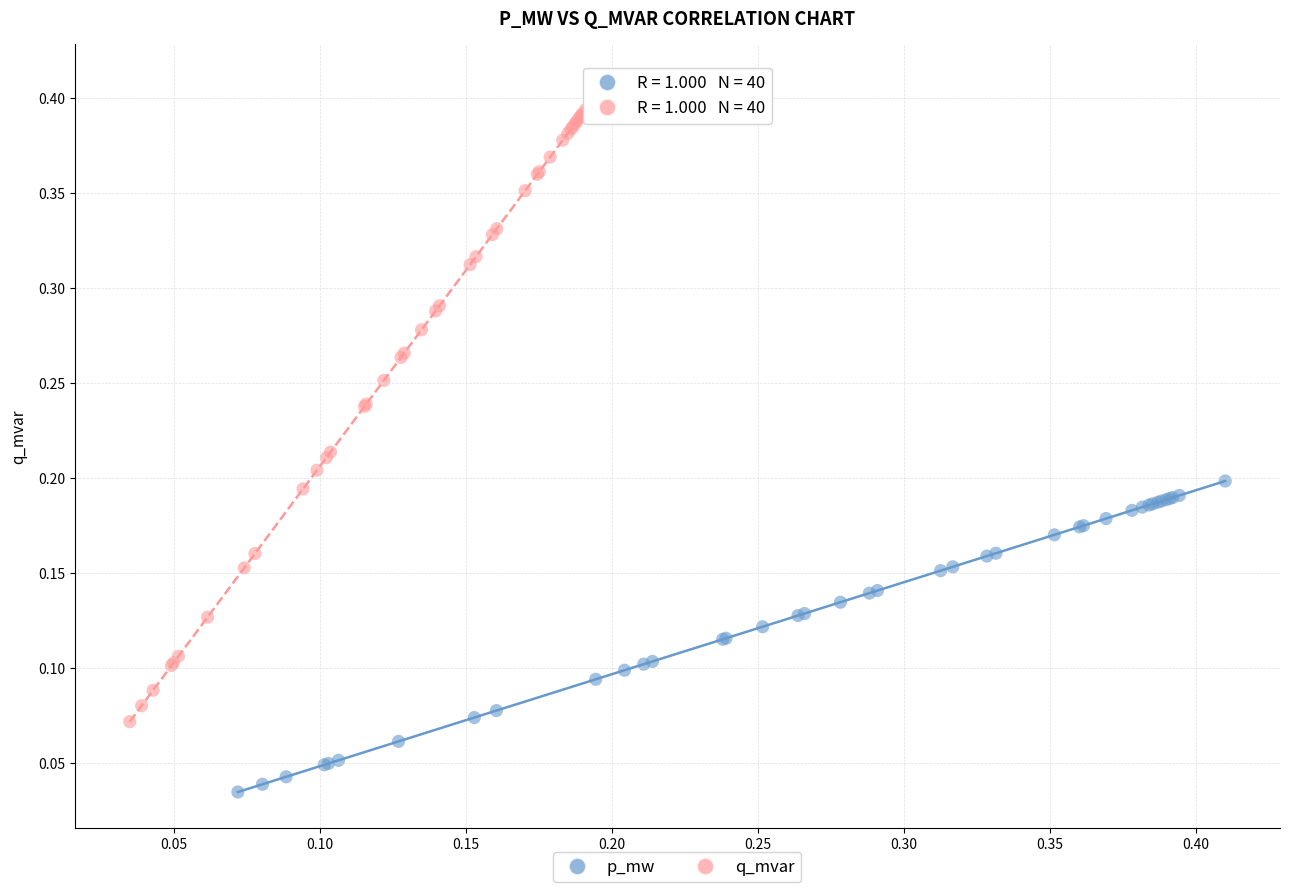

Which series has the widest spread of Y values?

q_mvar